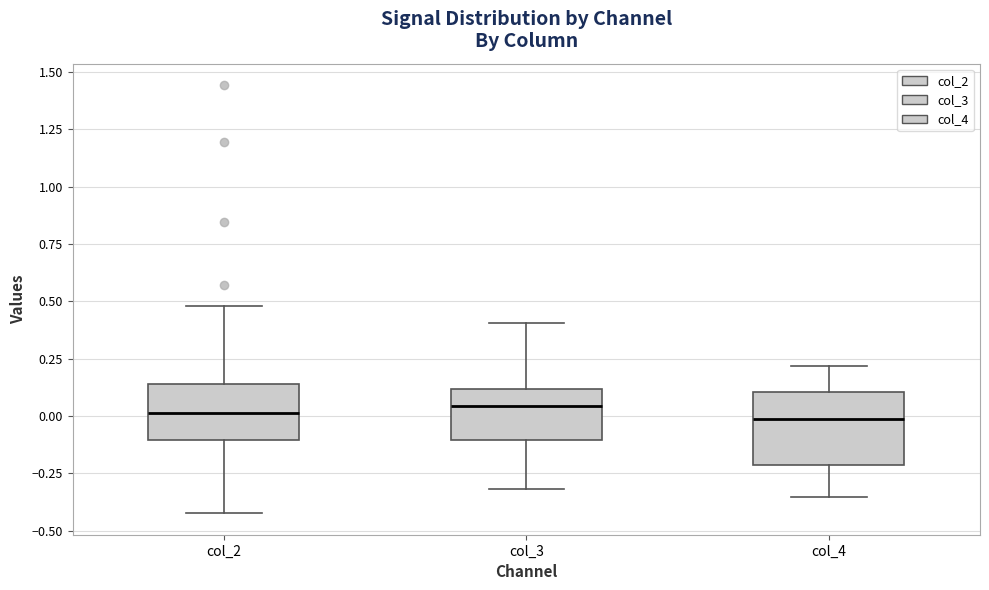

Where is the lower edge of the box for col_4 on the y-axis? The values are not printed on the chart, so give them approximately, as read against the axis.

-0.20